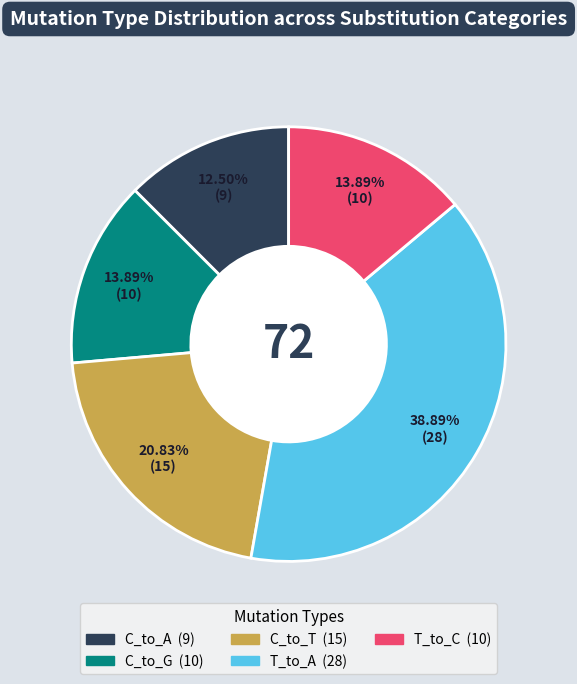

Does any single category account for the majority?

No